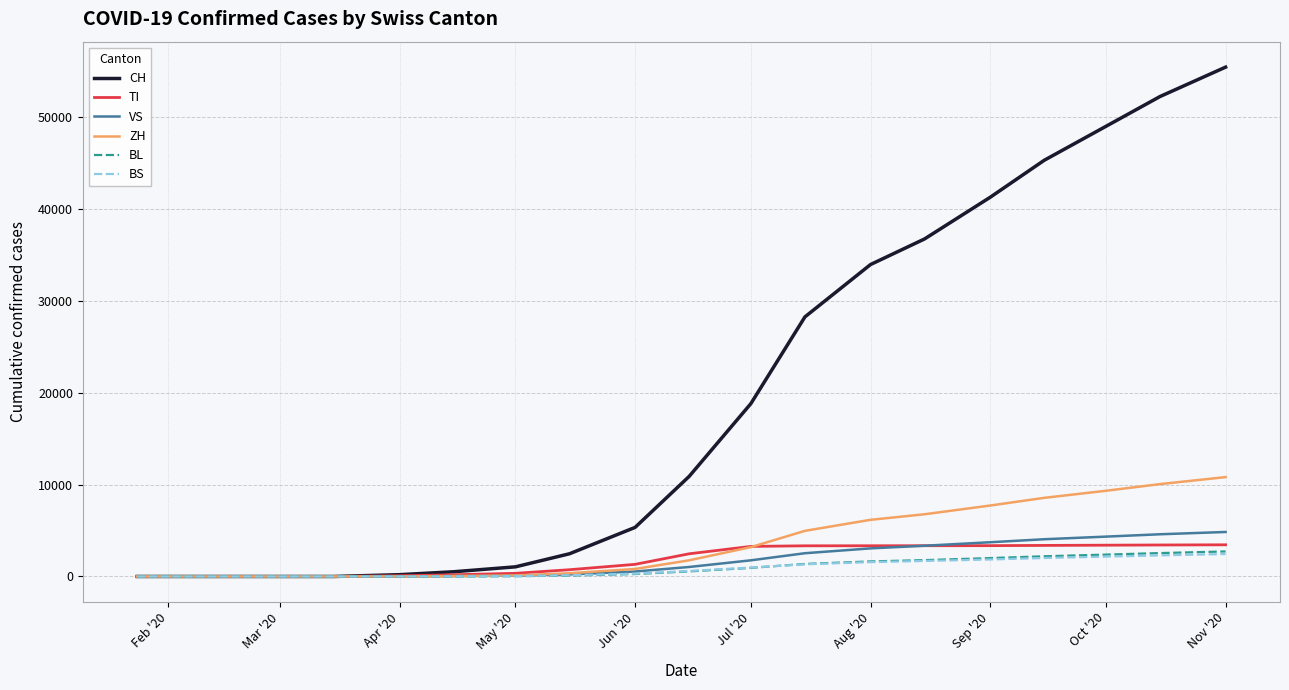

Which series has the largest range (max minus min)?

CH